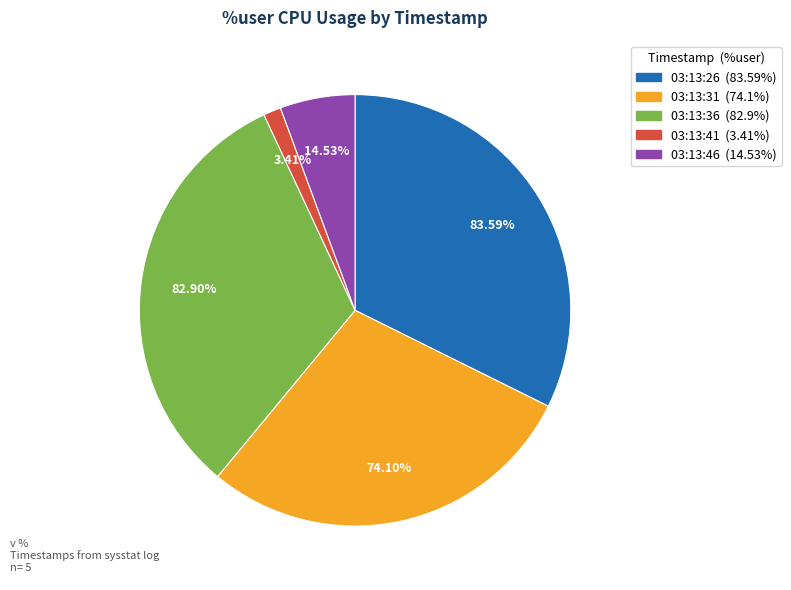

Is the sum of 03:13:26 and 03:13:41 greater than half?

No